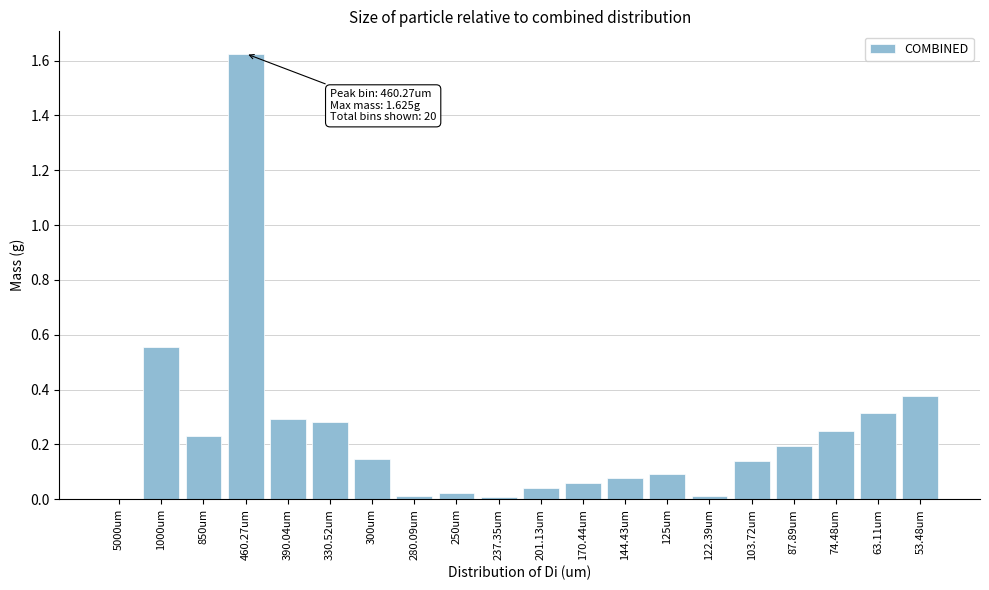

The value at 63.11um is 0.5. True or false?

False